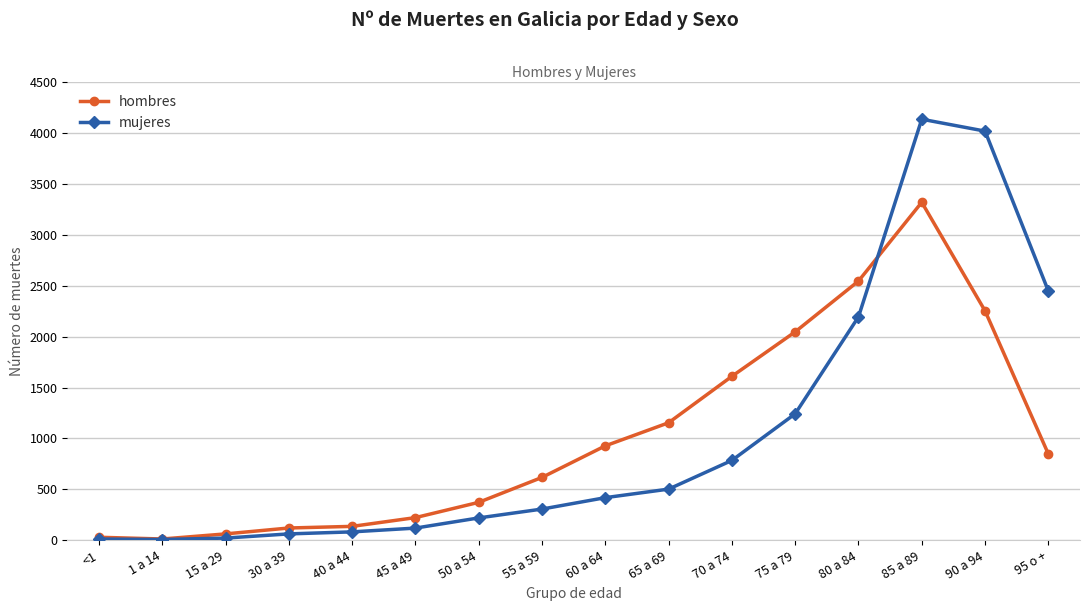

What is the label of the 10th point from the left?

65 a 69